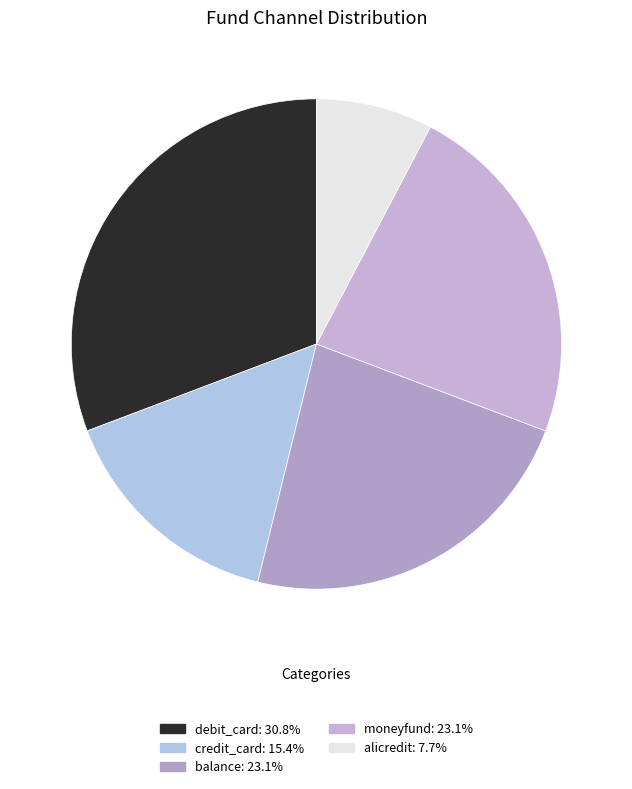

To the nearest percent, what is the difference between the credit_card and moneyfund slice percentages?

8%